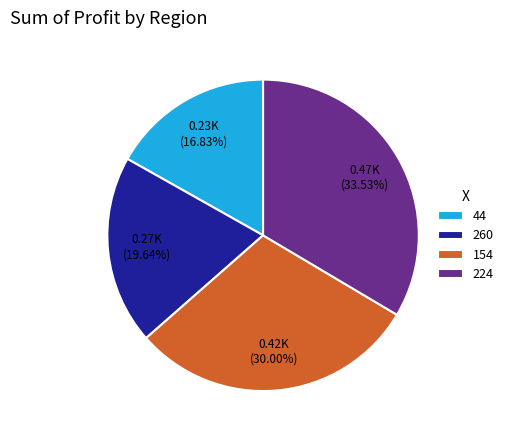

The 224 slice represents 28% of the pie. True or false?

False